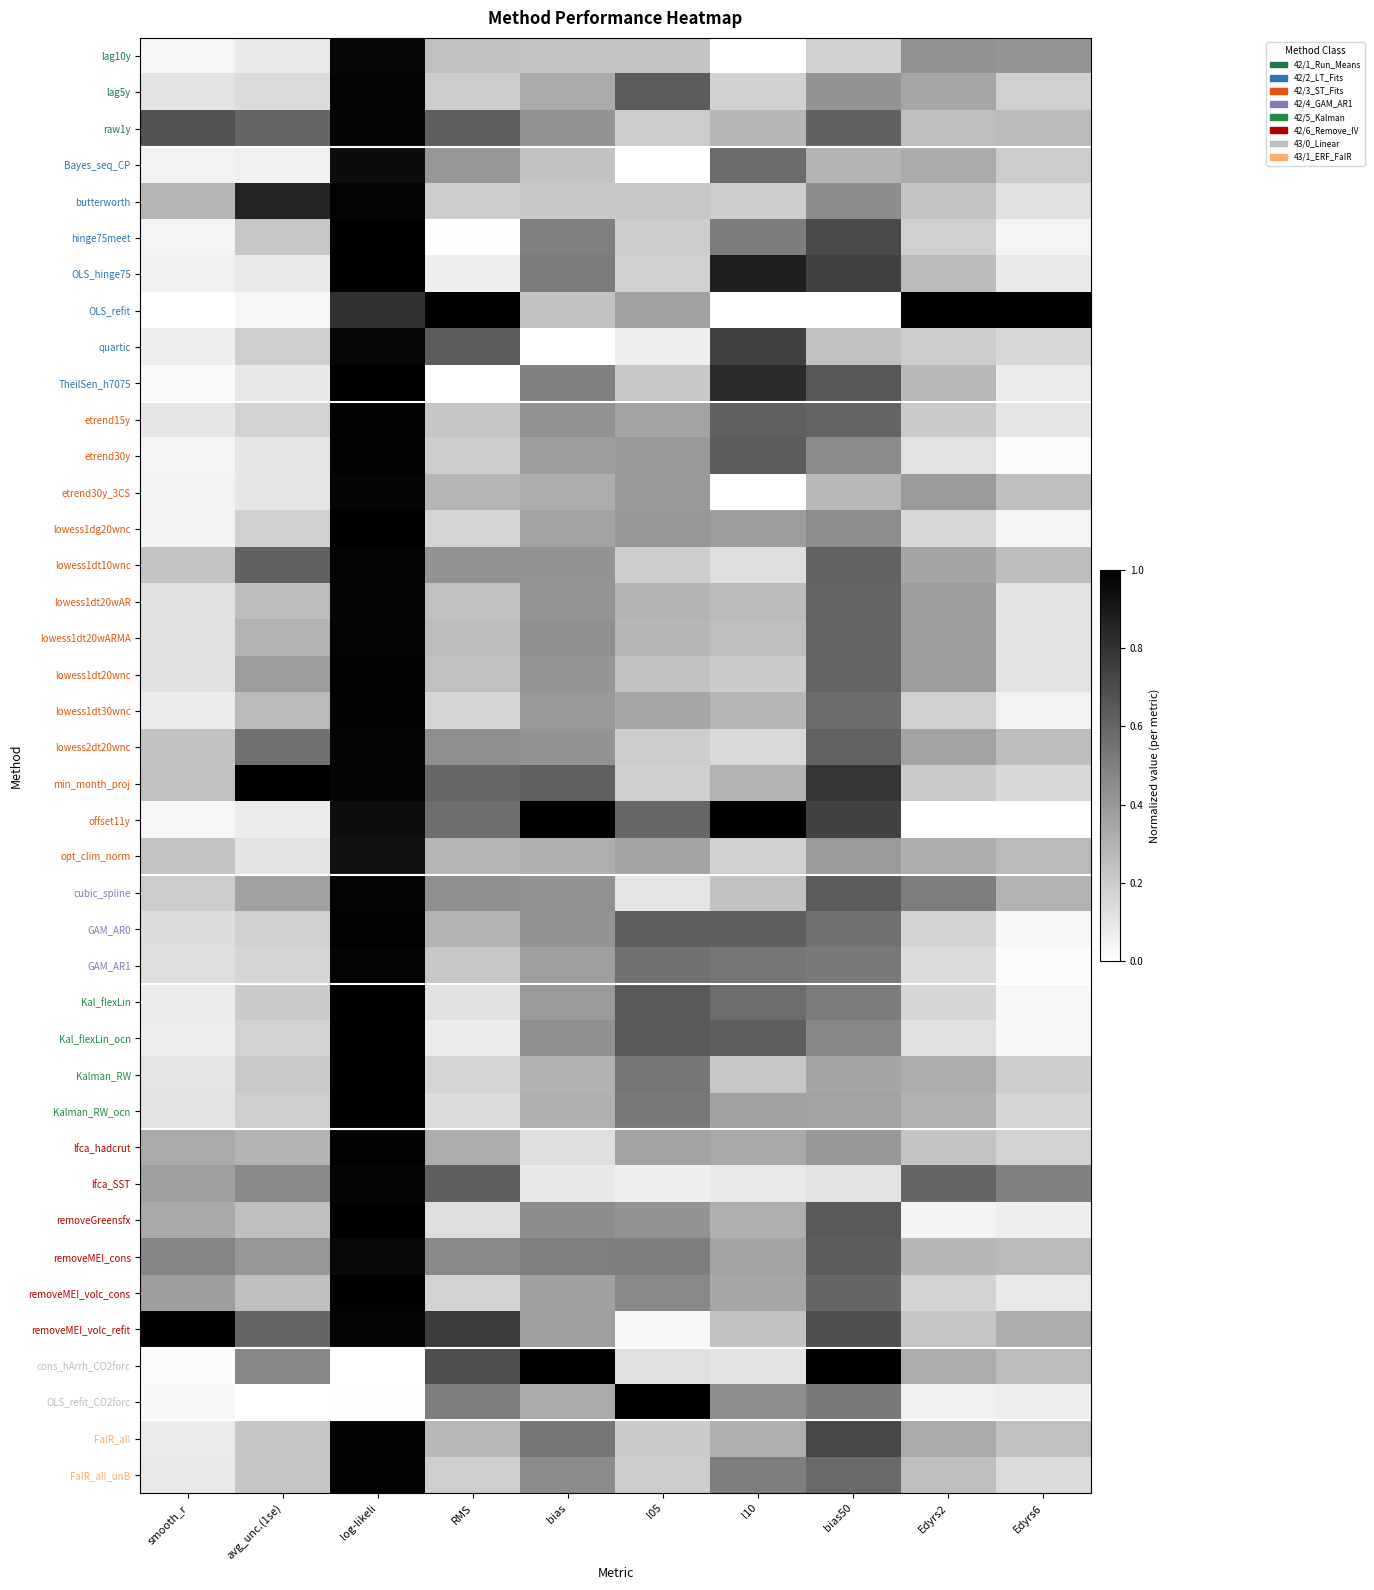

At which category is the sum across all series the highest?

log-likeli